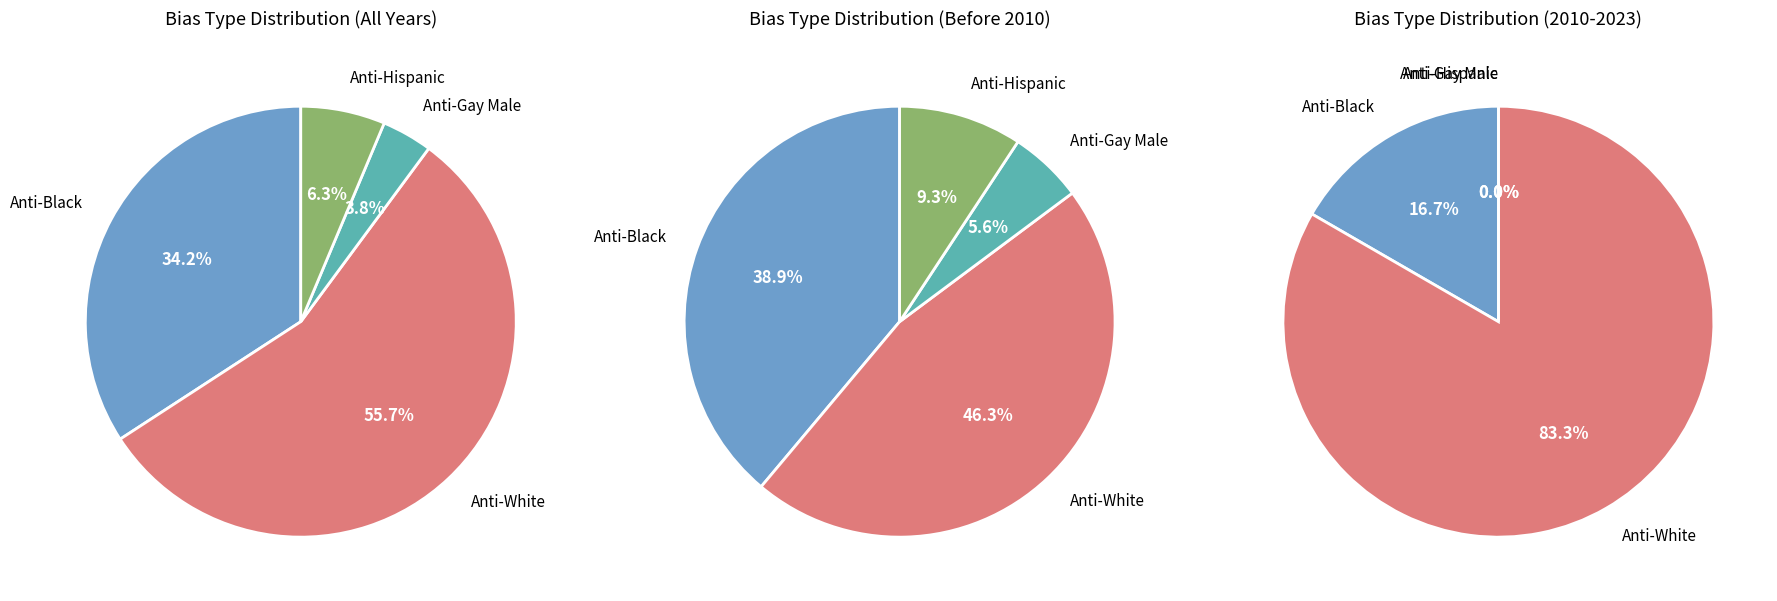

How much of the chart is everything except 18?

100.0%